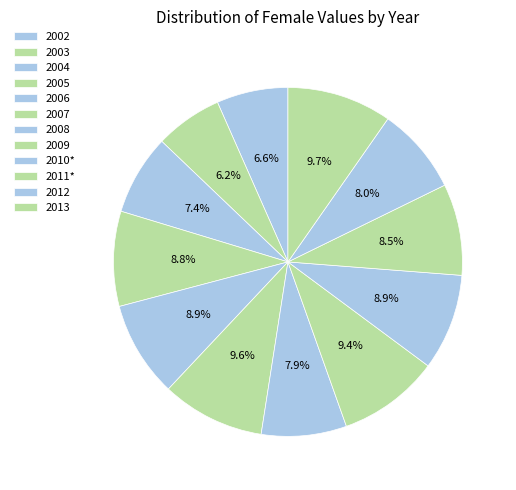

What is the total percentage of 2005 and 2010*?

17.7%